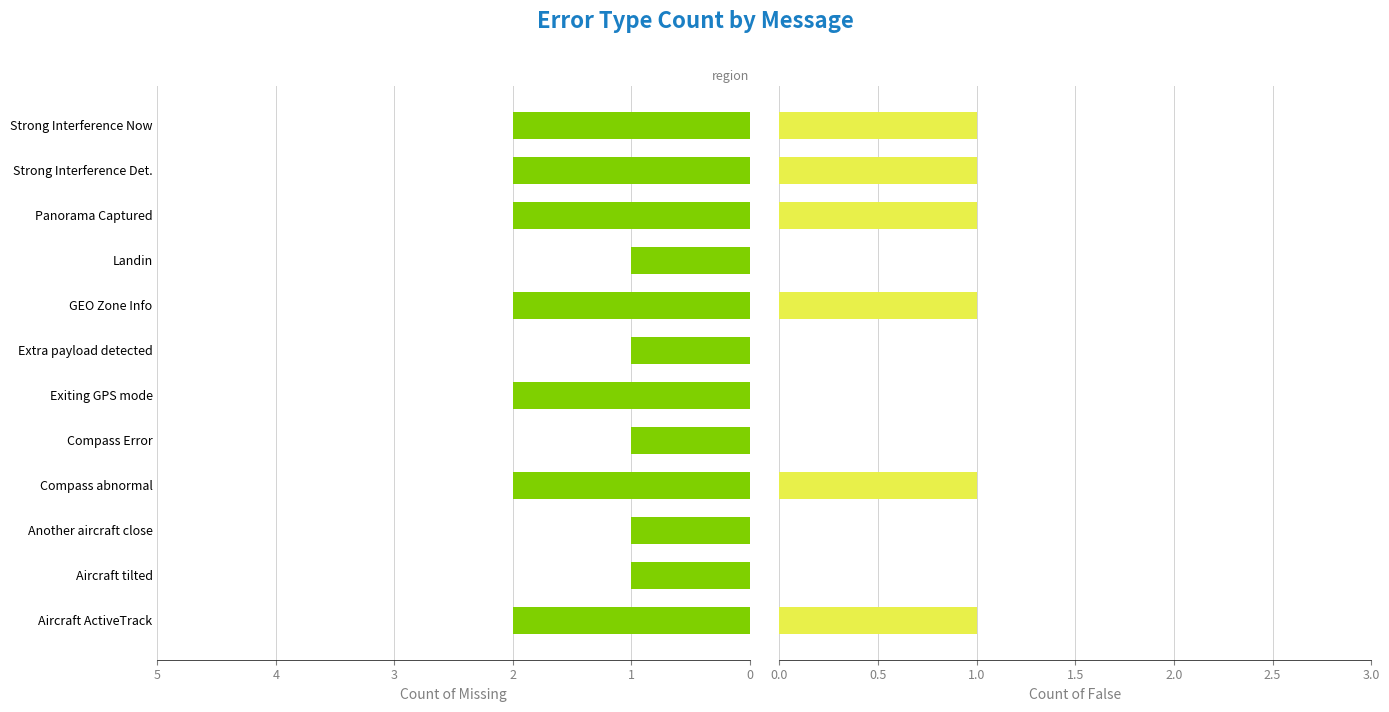

What are all the series names shown in the legend?

Missing, False